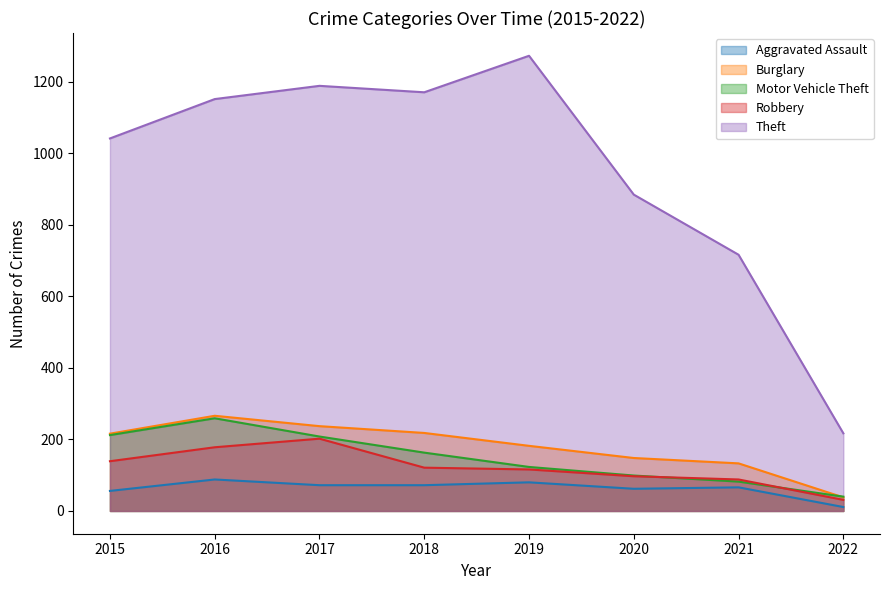

Is the value of Burglary at 2018 greater than the value of Robbery at 2017?

Yes